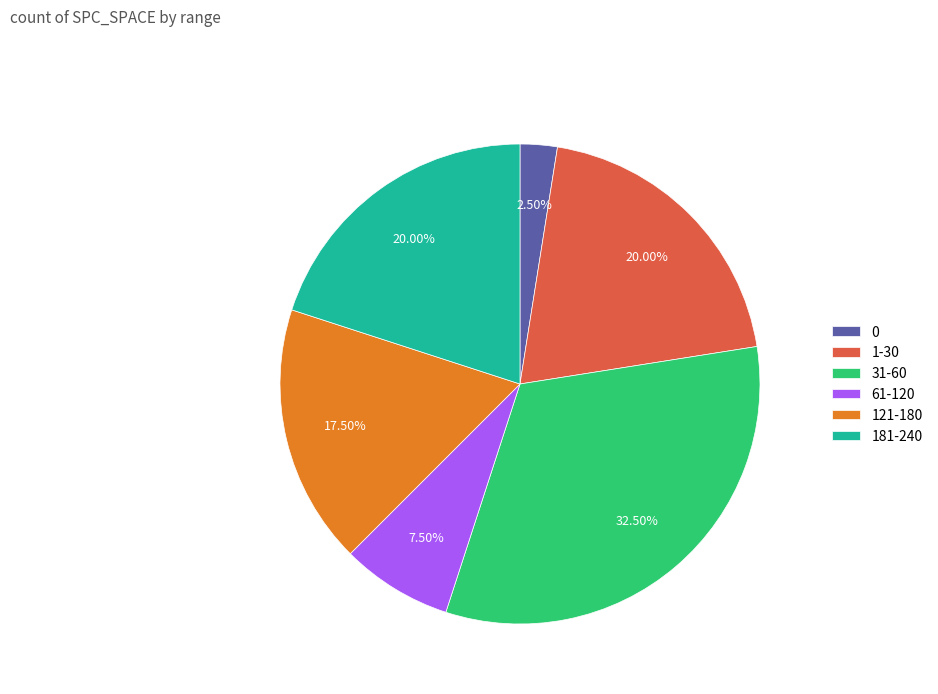

Approximately how many times larger is the value at 31-60 compared to 61-120?

4.3